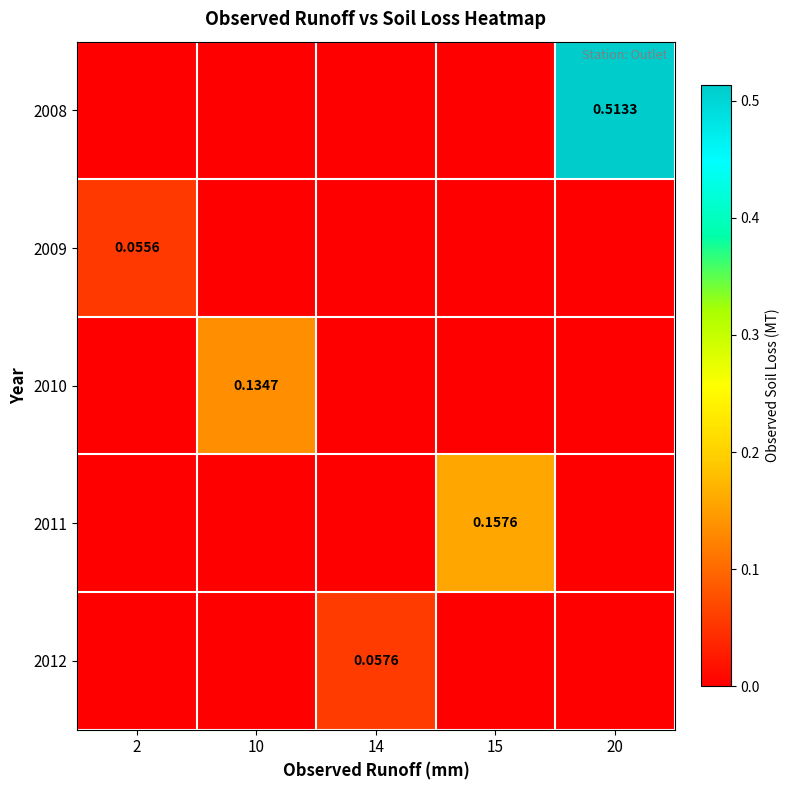

Which series has the largest range (max minus min)?

2008